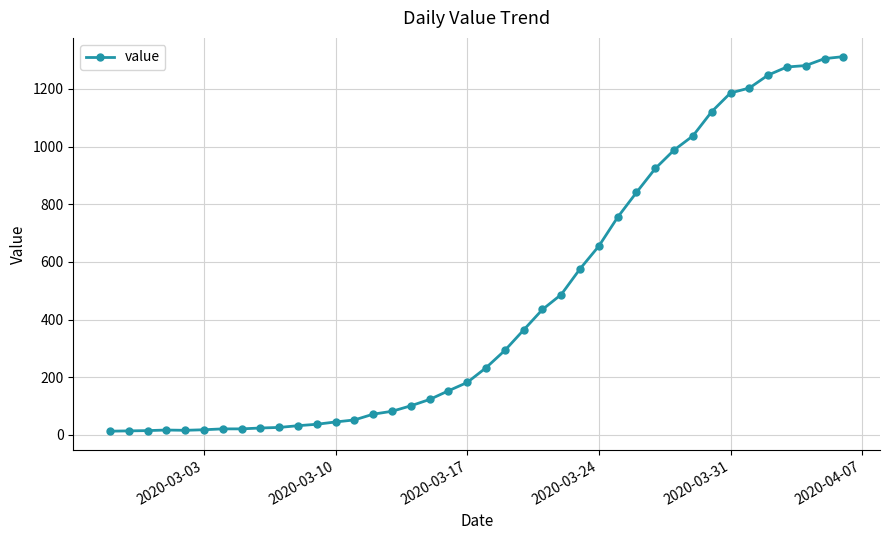

What is the maximum value shown in the chart?

1312